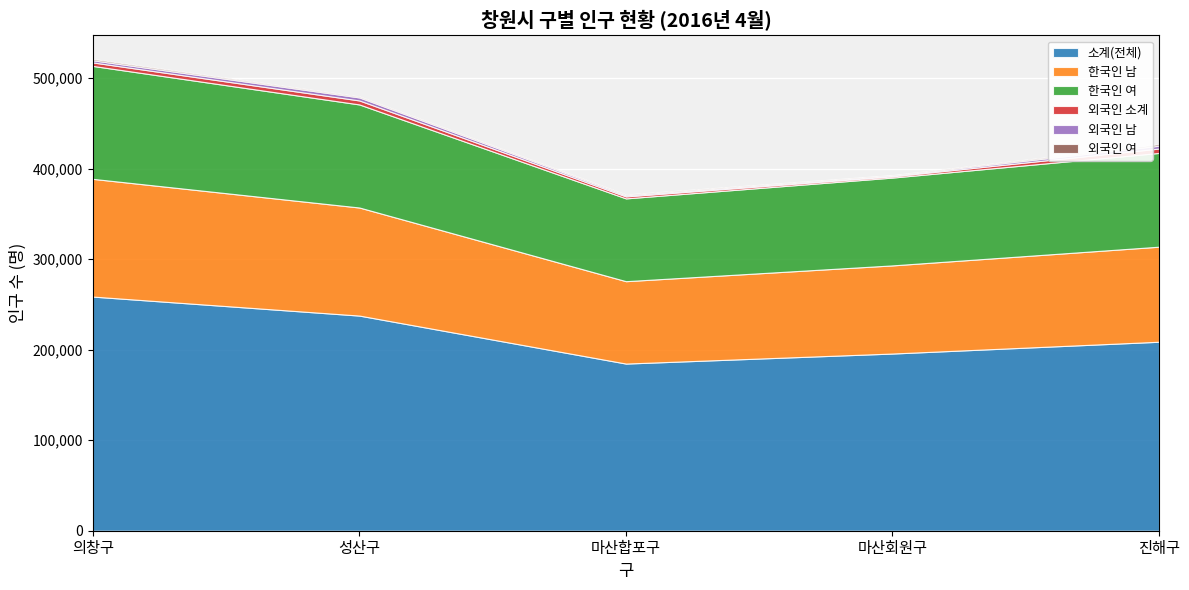

What is the highest value of the 외국인 남 series?

3331